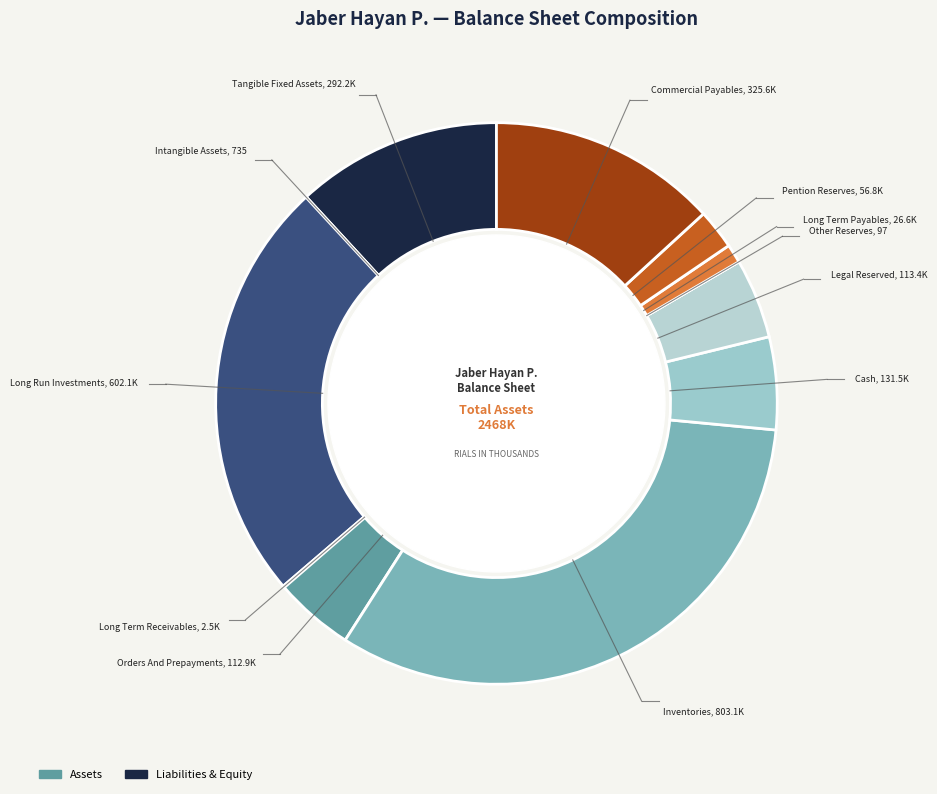

To the nearest percent, what is the combined percentage of pention_reserves and other_reserves?

2%